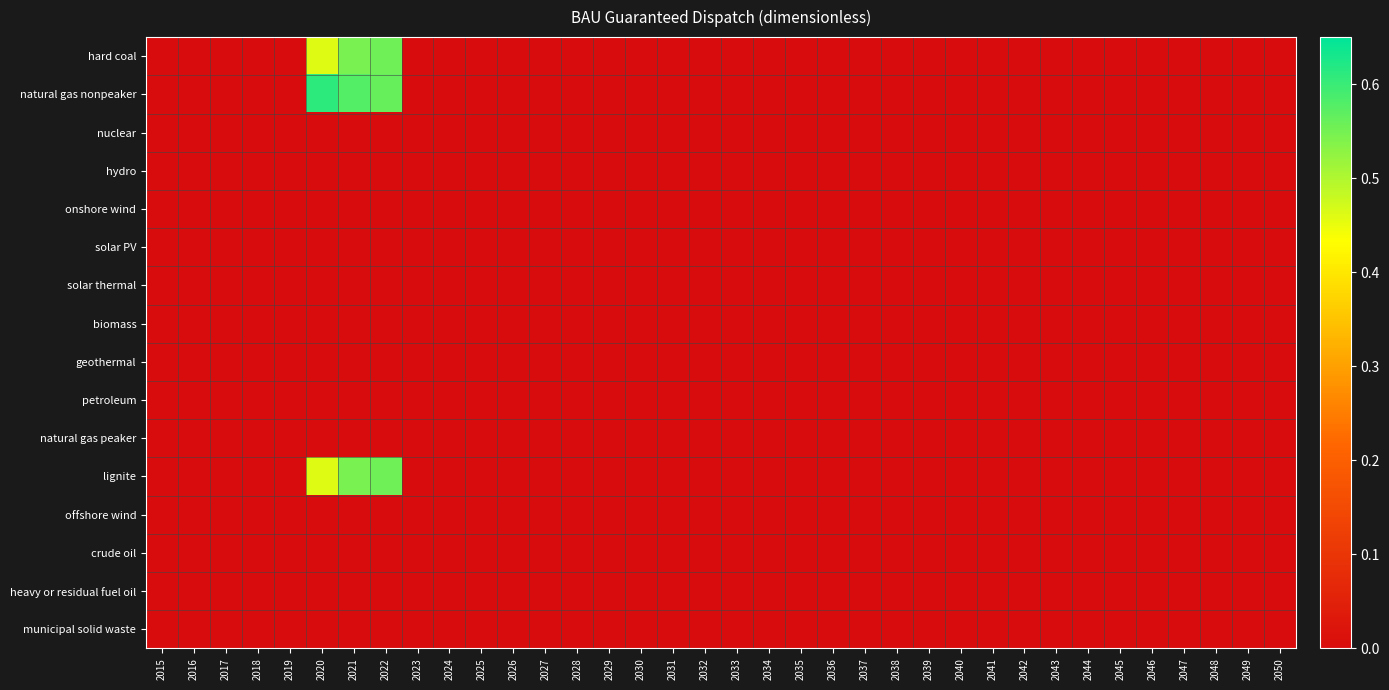

Reading left to right, what are all the values shown in this chart?

hard coal: 2015=0.0	2016=0.0	2017=0.0	2018=0.0	2019=0.0	2020=0.5	2021=0.5	2022=0.6	2023=0.0	2024=0.0	2025=0.0	2026=0.0	2027=0.0	2028=0.0	2029=0.0	2030=0.0	2031=0.0	2032=0.0	2033=0.0	2034=0.0	2035=0.0	2036=0.0	2037=0.0	2038=0.0	2039=0.0	2040=0.0	2041=0.0	2042=0.0	2043=0.0	2044=0.0	2045=0.0	2046=0.0	2047=0.0	2048=0.0	2049=0.0	2050=0.0
natural gas nonpeaker: 2015=0.0	2016=0.0	2017=0.0	2018=0.0	2019=0.0	2020=0.6	2021=0.6	2022=0.6	2023=0.0	2024=0.0	2025=0.0	2026=0.0	2027=0.0	2028=0.0	2029=0.0	2030=0.0	2031=0.0	2032=0.0	2033=0.0	2034=0.0	2035=0.0	2036=0.0	2037=0.0	2038=0.0	2039=0.0	2040=0.0	2041=0.0	2042=0.0	2043=0.0	2044=0.0	2045=0.0	2046=0.0	2047=0.0	2048=0.0	2049=0.0	2050=0.0
nuclear: 2015=0.0	2016=0.0	2017=0.0	2018=0.0	2019=0.0	2020=0.0	2021=0.0	2022=0.0	2023=0.0	2024=0.0	2025=0.0	2026=0.0	2027=0.0	2028=0.0	2029=0.0	2030=0.0	2031=0.0	2032=0.0	2033=0.0	2034=0.0	2035=0.0	2036=0.0	2037=0.0	2038=0.0	2039=0.0	2040=0.0	2041=0.0	2042=0.0	2043=0.0	2044=0.0	2045=0.0	2046=0.0	2047=0.0	2048=0.0	2049=0.0	2050=0.0
hydro: 2015=0.0	2016=0.0	2017=0.0	2018=0.0	2019=0.0	2020=0.0	2021=0.0	2022=0.0	2023=0.0	2024=0.0	2025=0.0	2026=0.0	2027=0.0	2028=0.0	2029=0.0	2030=0.0	2031=0.0	2032=0.0	2033=0.0	2034=0.0	2035=0.0	2036=0.0	2037=0.0	2038=0.0	2039=0.0	2040=0.0	2041=0.0	2042=0.0	2043=0.0	2044=0.0	2045=0.0	2046=0.0	2047=0.0	2048=0.0	2049=0.0	2050=0.0
onshore wind: 2015=0.0	2016=0.0	2017=0.0	2018=0.0	2019=0.0	2020=0.0	2021=0.0	2022=0.0	2023=0.0	2024=0.0	2025=0.0	2026=0.0	2027=0.0	2028=0.0	2029=0.0	2030=0.0	2031=0.0	2032=0.0	2033=0.0	2034=0.0	2035=0.0	2036=0.0	2037=0.0	2038=0.0	2039=0.0	2040=0.0	2041=0.0	2042=0.0	2043=0.0	2044=0.0	2045=0.0	2046=0.0	2047=0.0	2048=0.0	2049=0.0	2050=0.0
solar PV: 2015=0.0	2016=0.0	2017=0.0	2018=0.0	2019=0.0	2020=0.0	2021=0.0	2022=0.0	2023=0.0	2024=0.0	2025=0.0	2026=0.0	2027=0.0	2028=0.0	2029=0.0	2030=0.0	2031=0.0	2032=0.0	2033=0.0	2034=0.0	2035=0.0	2036=0.0	2037=0.0	2038=0.0	2039=0.0	2040=0.0	2041=0.0	2042=0.0	2043=0.0	2044=0.0	2045=0.0	2046=0.0	2047=0.0	2048=0.0	2049=0.0	2050=0.0
solar thermal: 2015=0.0	2016=0.0	2017=0.0	2018=0.0	2019=0.0	2020=0.0	2021=0.0	2022=0.0	2023=0.0	2024=0.0	2025=0.0	2026=0.0	2027=0.0	2028=0.0	2029=0.0	2030=0.0	2031=0.0	2032=0.0	2033=0.0	2034=0.0	2035=0.0	2036=0.0	2037=0.0	2038=0.0	2039=0.0	2040=0.0	2041=0.0	2042=0.0	2043=0.0	2044=0.0	2045=0.0	2046=0.0	2047=0.0	2048=0.0	2049=0.0	2050=0.0
biomass: 2015=0.0	2016=0.0	2017=0.0	2018=0.0	2019=0.0	2020=0.0	2021=0.0	2022=0.0	2023=0.0	2024=0.0	2025=0.0	2026=0.0	2027=0.0	2028=0.0	2029=0.0	2030=0.0	2031=0.0	2032=0.0	2033=0.0	2034=0.0	2035=0.0	2036=0.0	2037=0.0	2038=0.0	2039=0.0	2040=0.0	2041=0.0	2042=0.0	2043=0.0	2044=0.0	2045=0.0	2046=0.0	2047=0.0	2048=0.0	2049=0.0	2050=0.0
geothermal: 2015=0.0	2016=0.0	2017=0.0	2018=0.0	2019=0.0	2020=0.0	2021=0.0	2022=0.0	2023=0.0	2024=0.0	2025=0.0	2026=0.0	2027=0.0	2028=0.0	2029=0.0	2030=0.0	2031=0.0	2032=0.0	2033=0.0	2034=0.0	2035=0.0	2036=0.0	2037=0.0	2038=0.0	2039=0.0	2040=0.0	2041=0.0	2042=0.0	2043=0.0	2044=0.0	2045=0.0	2046=0.0	2047=0.0	2048=0.0	2049=0.0	2050=0.0
petroleum: 2015=0.0	2016=0.0	2017=0.0	2018=0.0	2019=0.0	2020=0.0	2021=0.0	2022=0.0	2023=0.0	2024=0.0	2025=0.0	2026=0.0	2027=0.0	2028=0.0	2029=0.0	2030=0.0	2031=0.0	2032=0.0	2033=0.0	2034=0.0	2035=0.0	2036=0.0	2037=0.0	2038=0.0	2039=0.0	2040=0.0	2041=0.0	2042=0.0	2043=0.0	2044=0.0	2045=0.0	2046=0.0	2047=0.0	2048=0.0	2049=0.0	2050=0.0
natural gas peaker: 2015=0.0	2016=0.0	2017=0.0	2018=0.0	2019=0.0	2020=0.0	2021=0.0	2022=0.0	2023=0.0	2024=0.0	2025=0.0	2026=0.0	2027=0.0	2028=0.0	2029=0.0	2030=0.0	2031=0.0	2032=0.0	2033=0.0	2034=0.0	2035=0.0	2036=0.0	2037=0.0	2038=0.0	2039=0.0	2040=0.0	2041=0.0	2042=0.0	2043=0.0	2044=0.0	2045=0.0	2046=0.0	2047=0.0	2048=0.0	2049=0.0	2050=0.0
lignite: 2015=0.0	2016=0.0	2017=0.0	2018=0.0	2019=0.0	2020=0.5	2021=0.5	2022=0.6	2023=0.0	2024=0.0	2025=0.0	2026=0.0	2027=0.0	2028=0.0	2029=0.0	2030=0.0	2031=0.0	2032=0.0	2033=0.0	2034=0.0	2035=0.0	2036=0.0	2037=0.0	2038=0.0	2039=0.0	2040=0.0	2041=0.0	2042=0.0	2043=0.0	2044=0.0	2045=0.0	2046=0.0	2047=0.0	2048=0.0	2049=0.0	2050=0.0
offshore wind: 2015=0.0	2016=0.0	2017=0.0	2018=0.0	2019=0.0	2020=0.0	2021=0.0	2022=0.0	2023=0.0	2024=0.0	2025=0.0	2026=0.0	2027=0.0	2028=0.0	2029=0.0	2030=0.0	2031=0.0	2032=0.0	2033=0.0	2034=0.0	2035=0.0	2036=0.0	2037=0.0	2038=0.0	2039=0.0	2040=0.0	2041=0.0	2042=0.0	2043=0.0	2044=0.0	2045=0.0	2046=0.0	2047=0.0	2048=0.0	2049=0.0	2050=0.0
crude oil: 2015=0.0	2016=0.0	2017=0.0	2018=0.0	2019=0.0	2020=0.0	2021=0.0	2022=0.0	2023=0.0	2024=0.0	2025=0.0	2026=0.0	2027=0.0	2028=0.0	2029=0.0	2030=0.0	2031=0.0	2032=0.0	2033=0.0	2034=0.0	2035=0.0	2036=0.0	2037=0.0	2038=0.0	2039=0.0	2040=0.0	2041=0.0	2042=0.0	2043=0.0	2044=0.0	2045=0.0	2046=0.0	2047=0.0	2048=0.0	2049=0.0	2050=0.0
heavy or residual fuel oil: 2015=0.0	2016=0.0	2017=0.0	2018=0.0	2019=0.0	2020=0.0	2021=0.0	2022=0.0	2023=0.0	2024=0.0	2025=0.0	2026=0.0	2027=0.0	2028=0.0	2029=0.0	2030=0.0	2031=0.0	2032=0.0	2033=0.0	2034=0.0	2035=0.0	2036=0.0	2037=0.0	2038=0.0	2039=0.0	2040=0.0	2041=0.0	2042=0.0	2043=0.0	2044=0.0	2045=0.0	2046=0.0	2047=0.0	2048=0.0	2049=0.0	2050=0.0
municipal solid waste: 2015=0.0	2016=0.0	2017=0.0	2018=0.0	2019=0.0	2020=0.0	2021=0.0	2022=0.0	2023=0.0	2024=0.0	2025=0.0	2026=0.0	2027=0.0	2028=0.0	2029=0.0	2030=0.0	2031=0.0	2032=0.0	2033=0.0	2034=0.0	2035=0.0	2036=0.0	2037=0.0	2038=0.0	2039=0.0	2040=0.0	2041=0.0	2042=0.0	2043=0.0	2044=0.0	2045=0.0	2046=0.0	2047=0.0	2048=0.0	2049=0.0	2050=0.0